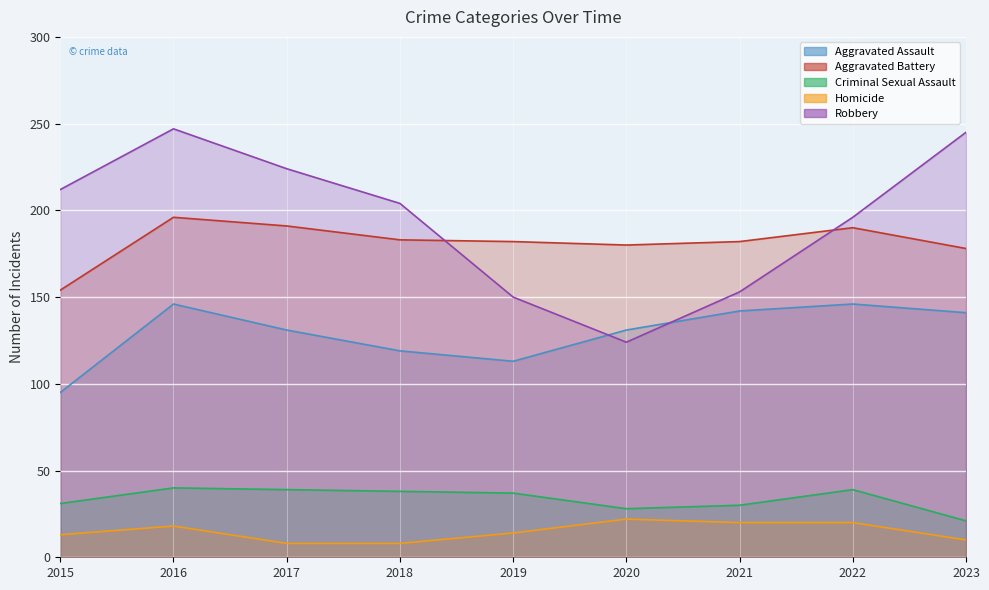

List the series in order of their peak value, highest first.

Robbery, Aggravated Battery, Aggravated Assault, Criminal Sexual Assault, Homicide